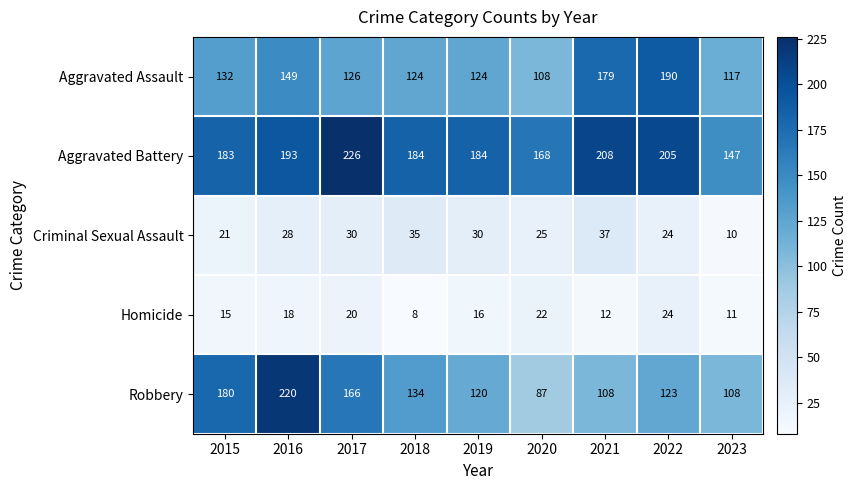

Which category has the highest value across all series?

2017